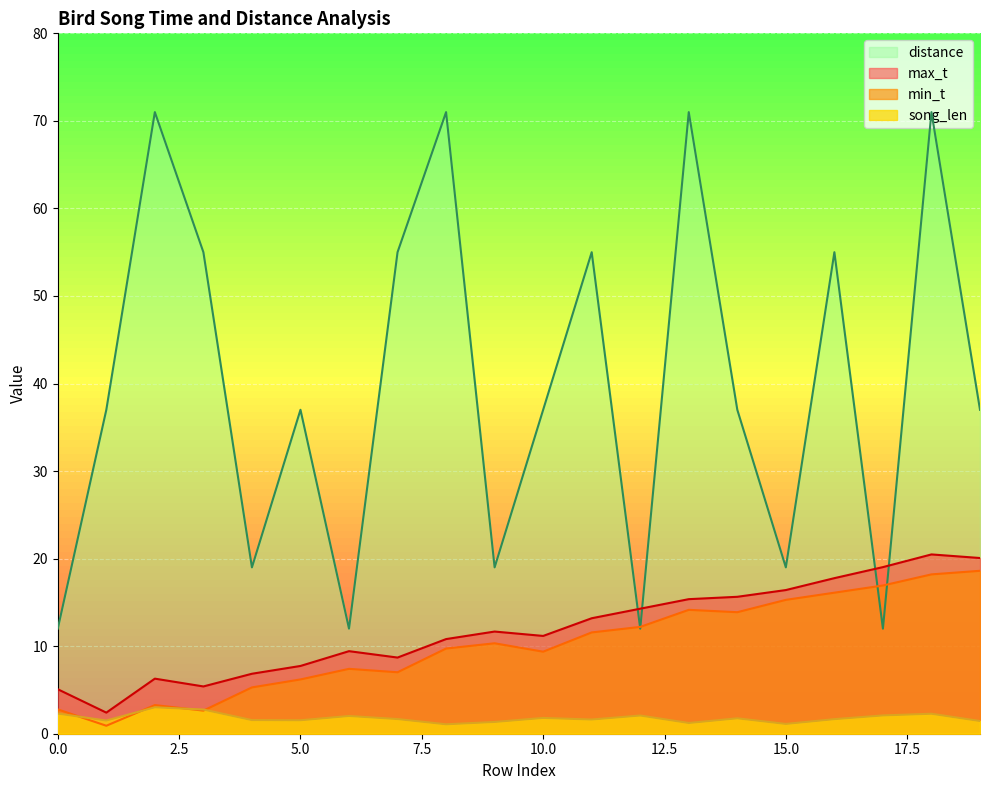

True or false: min_t has a value of 10.0 at 7.

False